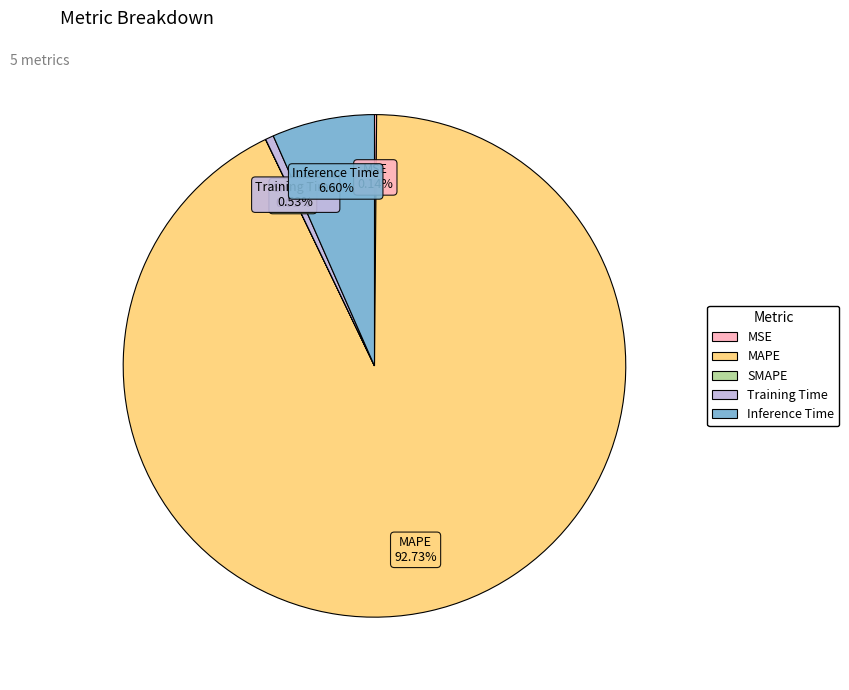

Which slice is the largest?

MAPE